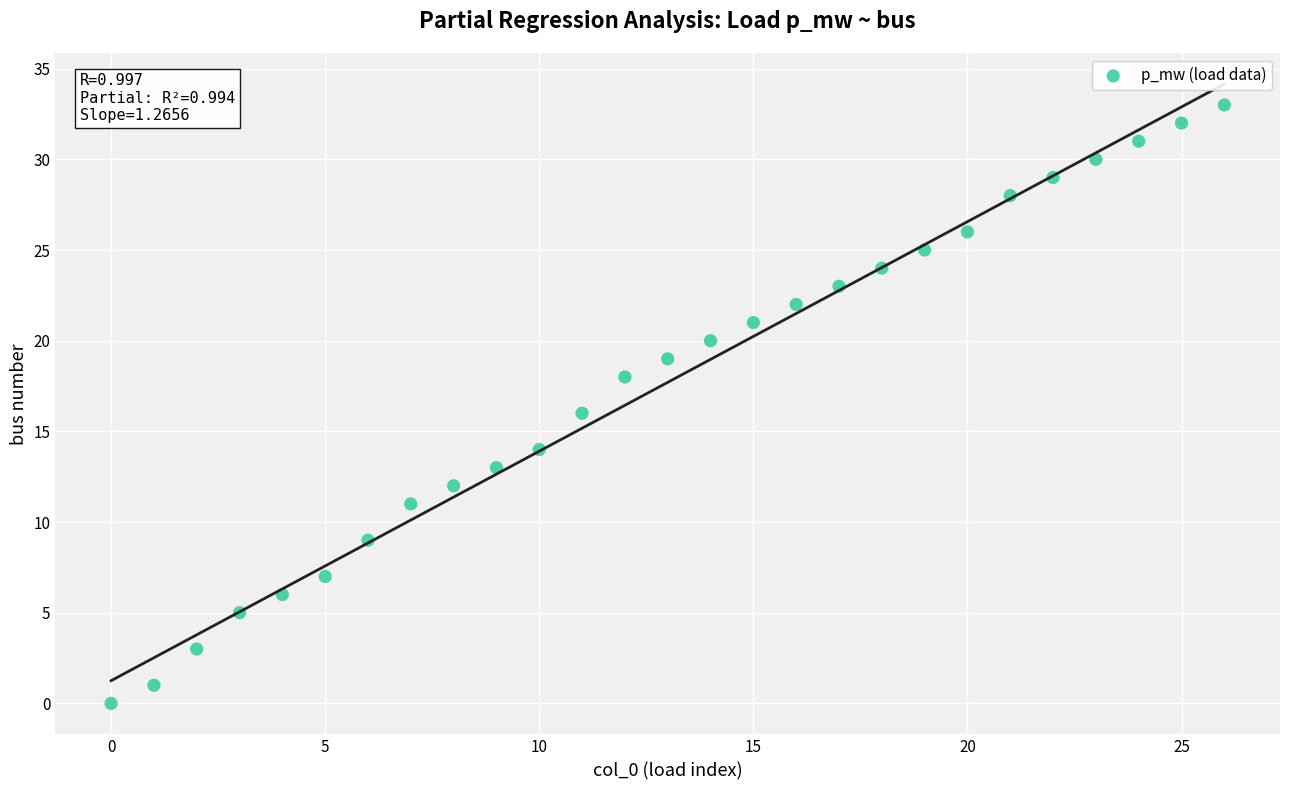

What is the range of Y values (max minus min)?

33